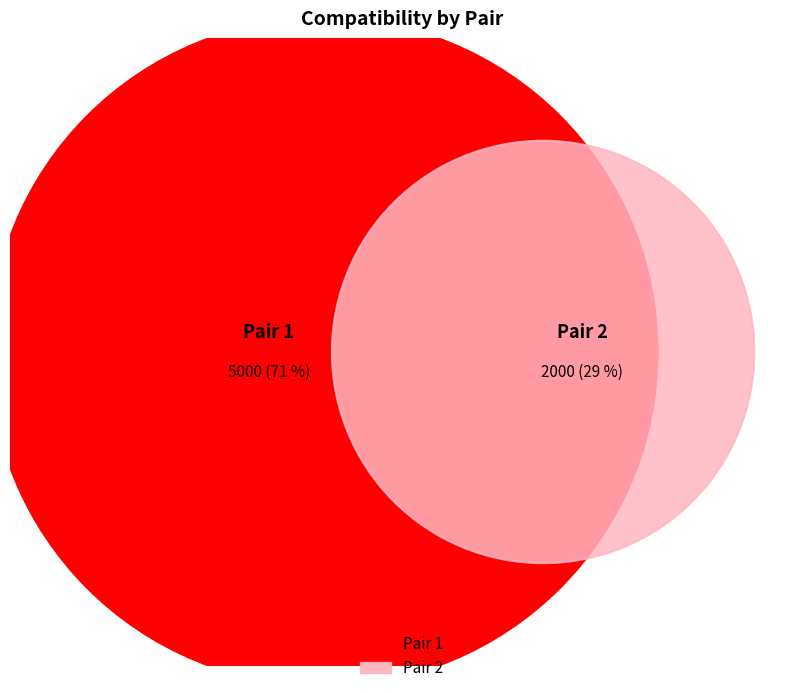

Rank the categories by value from lowest to highest.

2, 1